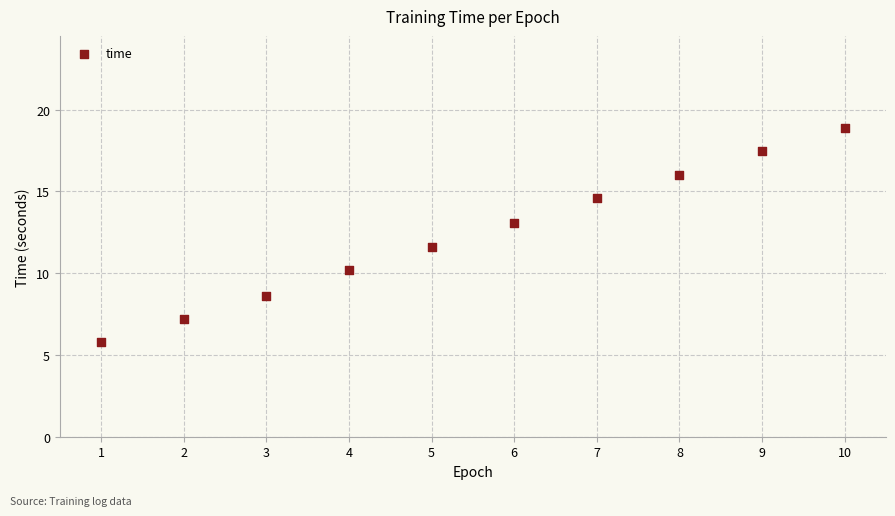

What is the range of X values (max minus min)?

9.0